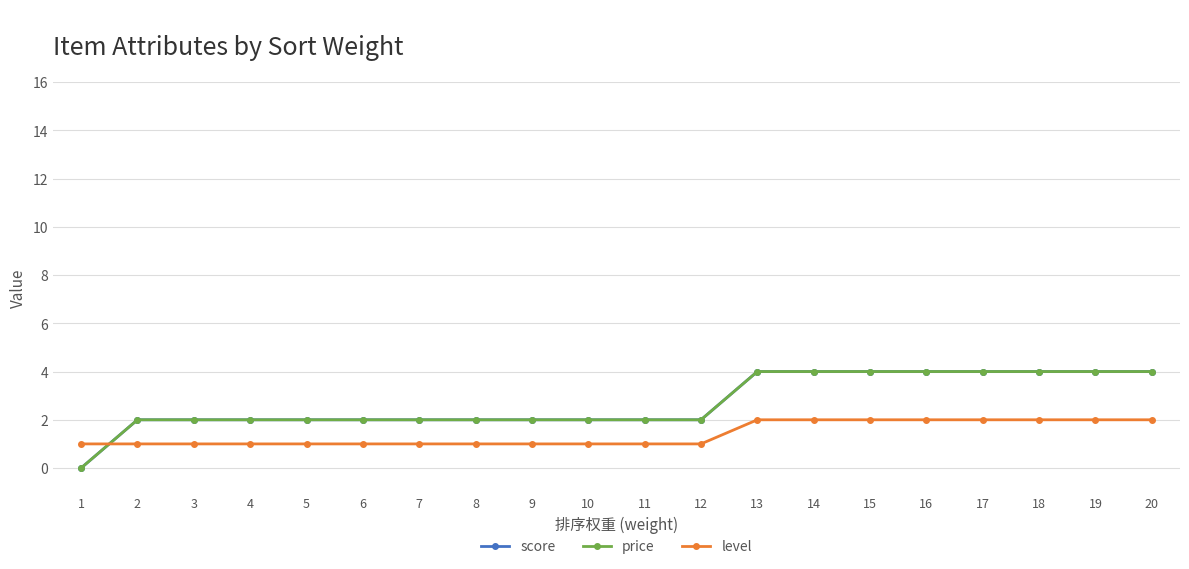

What is the value of the level point at the 20th from the left?

2